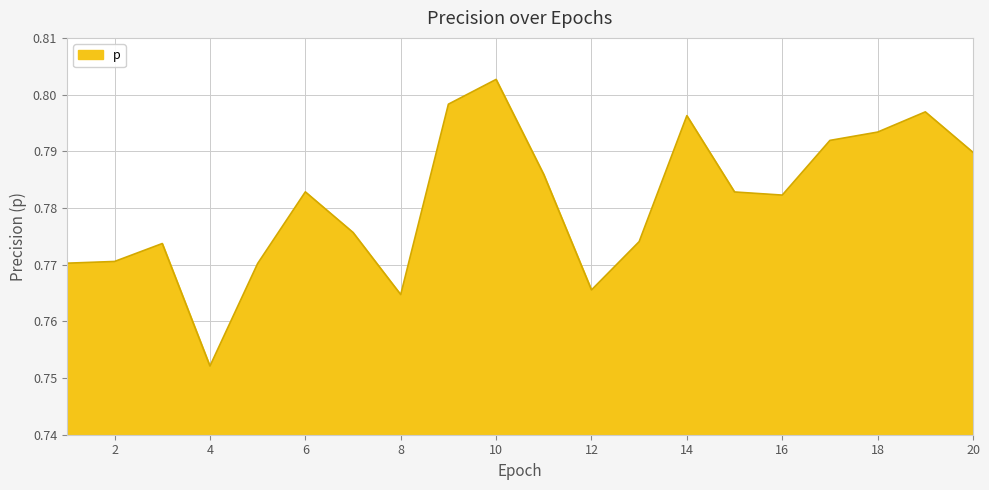

Does the chart display data point markers on the line(s)?

No